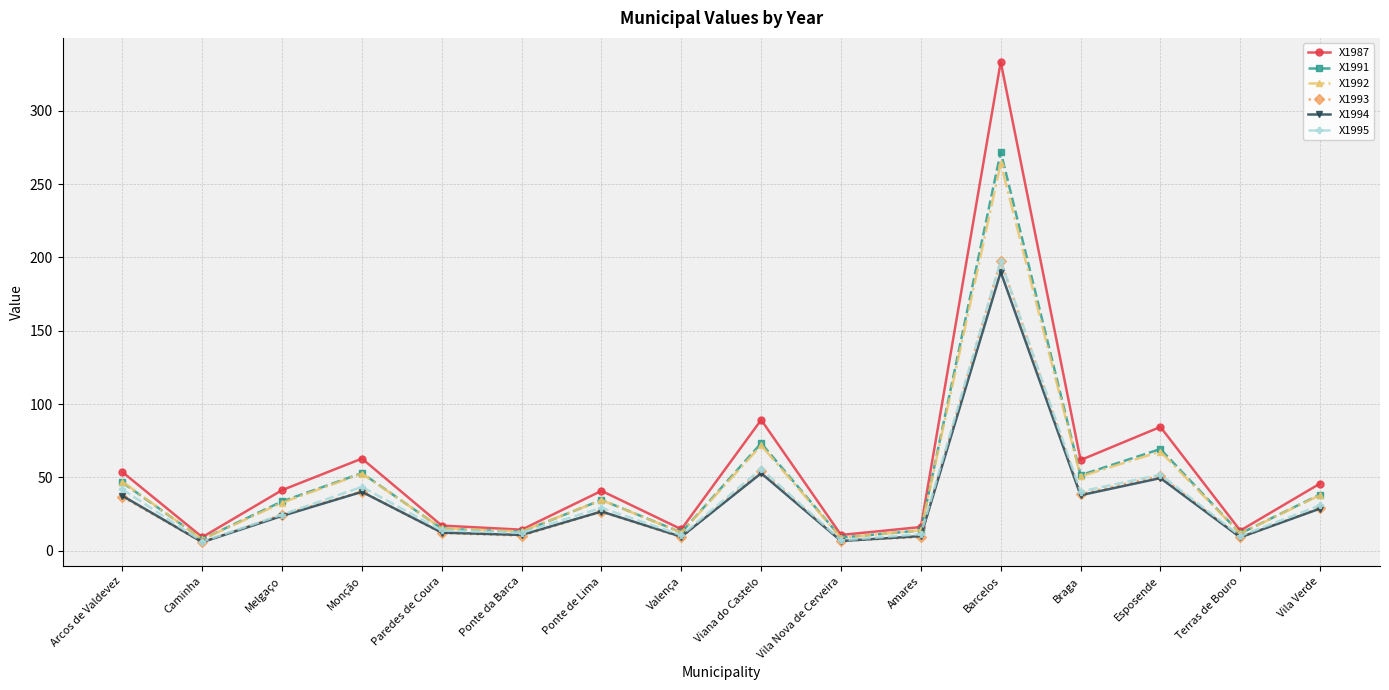

True or false: X1987 has a value of 153.4 at Viana do Castelo.

False